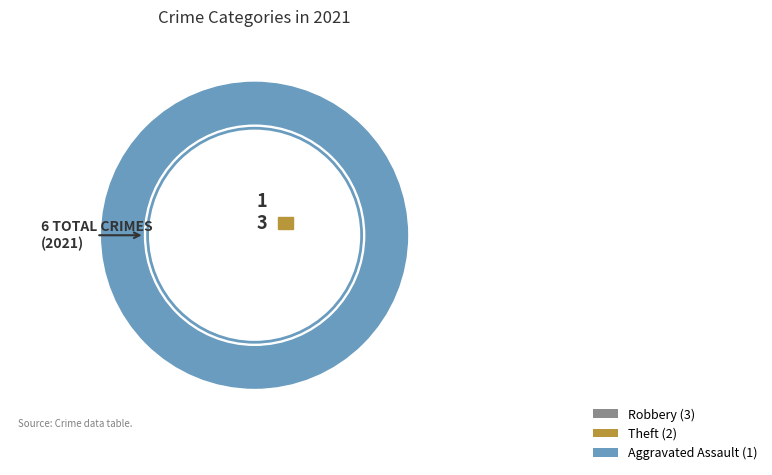

What is the change in value from Aggravated Assault to Theft?

+1